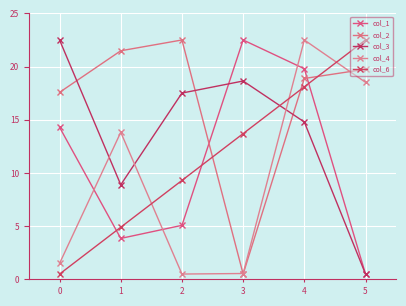

How many values in the col_1 series exceed 14?

3